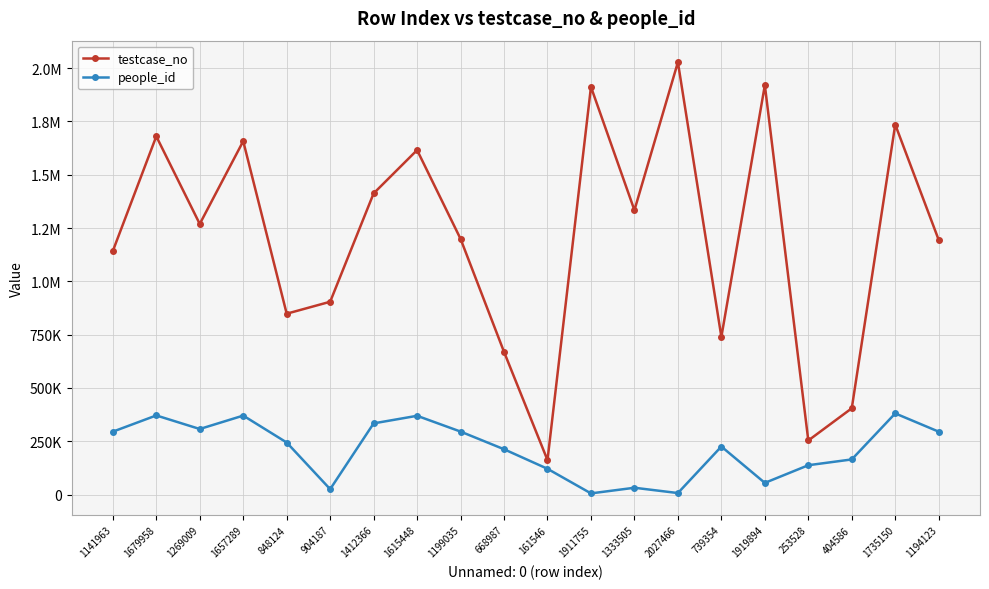

What are all the series names shown in the legend?

testcase_no, people_id